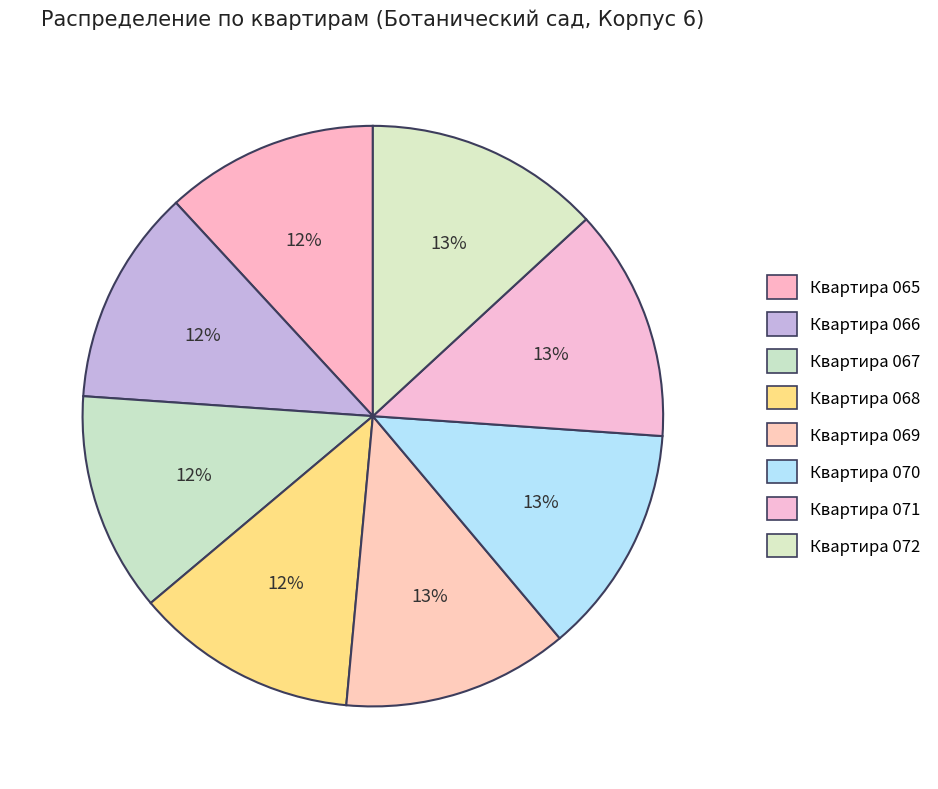

Is it true that Квартира 072 is 13% of the pie?

True